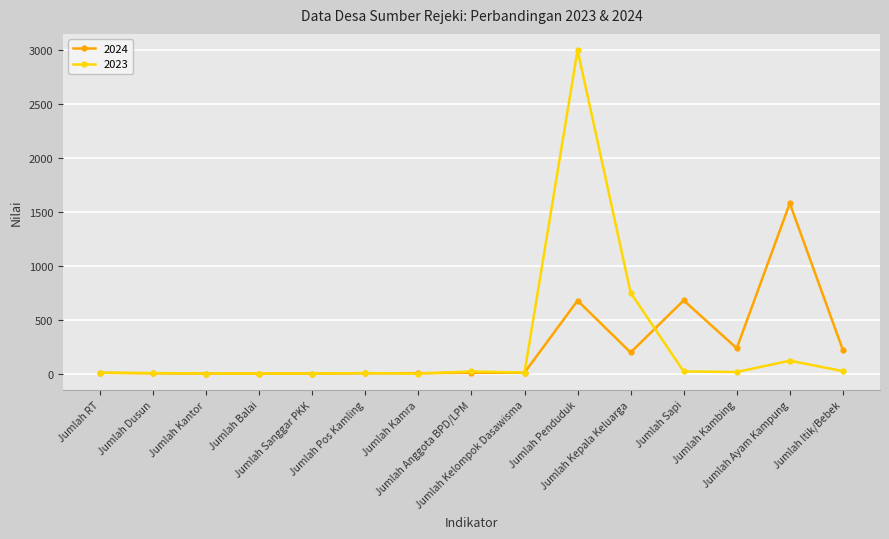

How many data points does each series have?

15